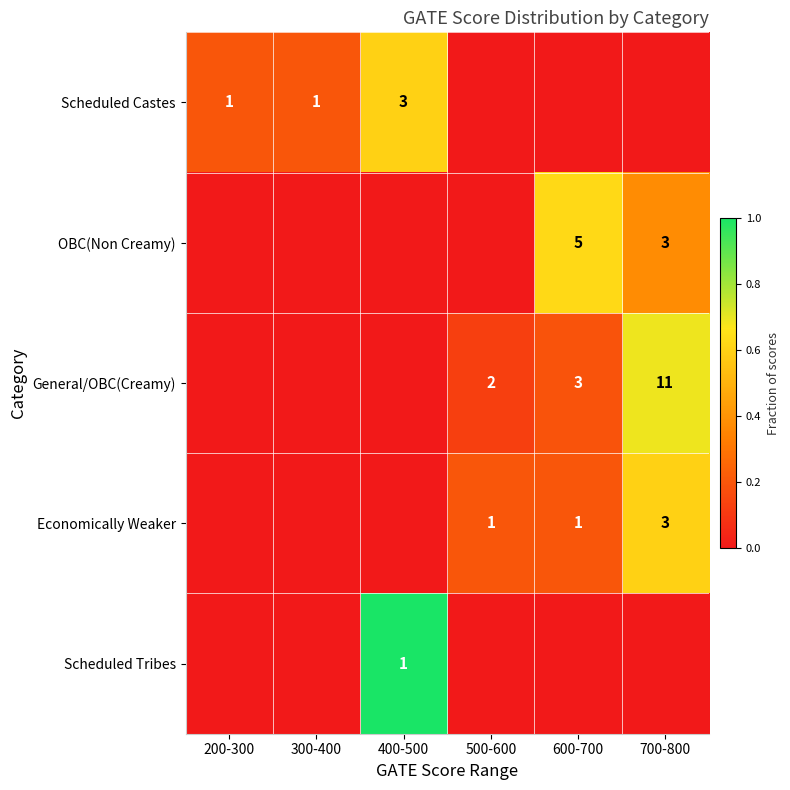

What is the sum of the Scheduled Castes values at 200-300 and 400-500?

4